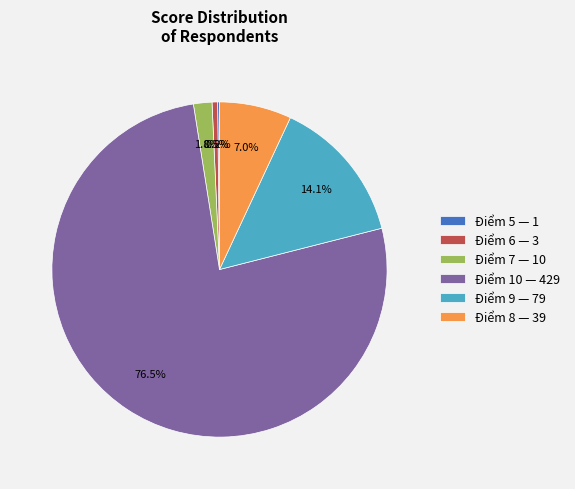

Does any single category account for the majority?

Yes